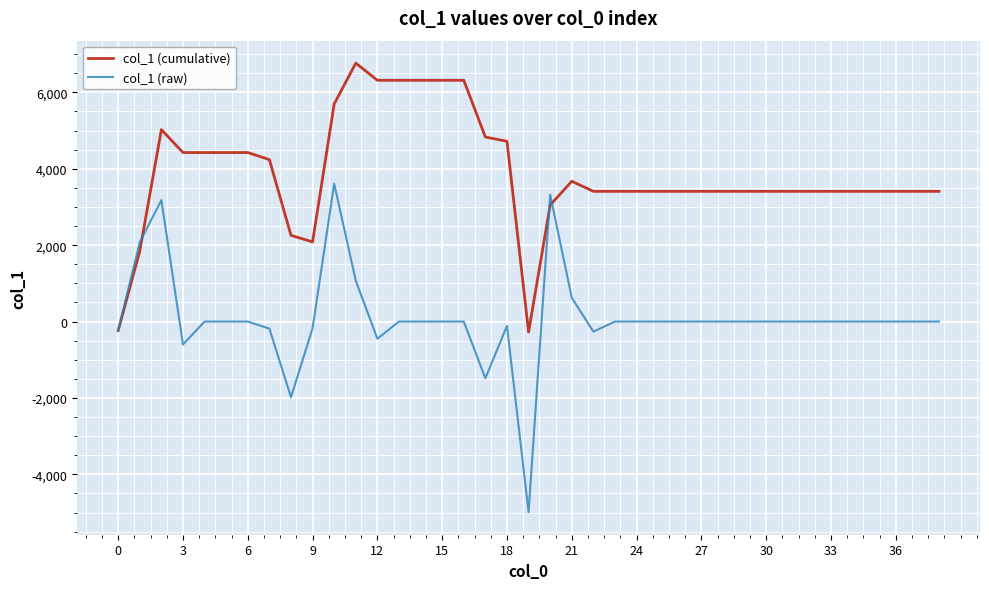

Which series has the widest spread of values?

col_1 (raw)